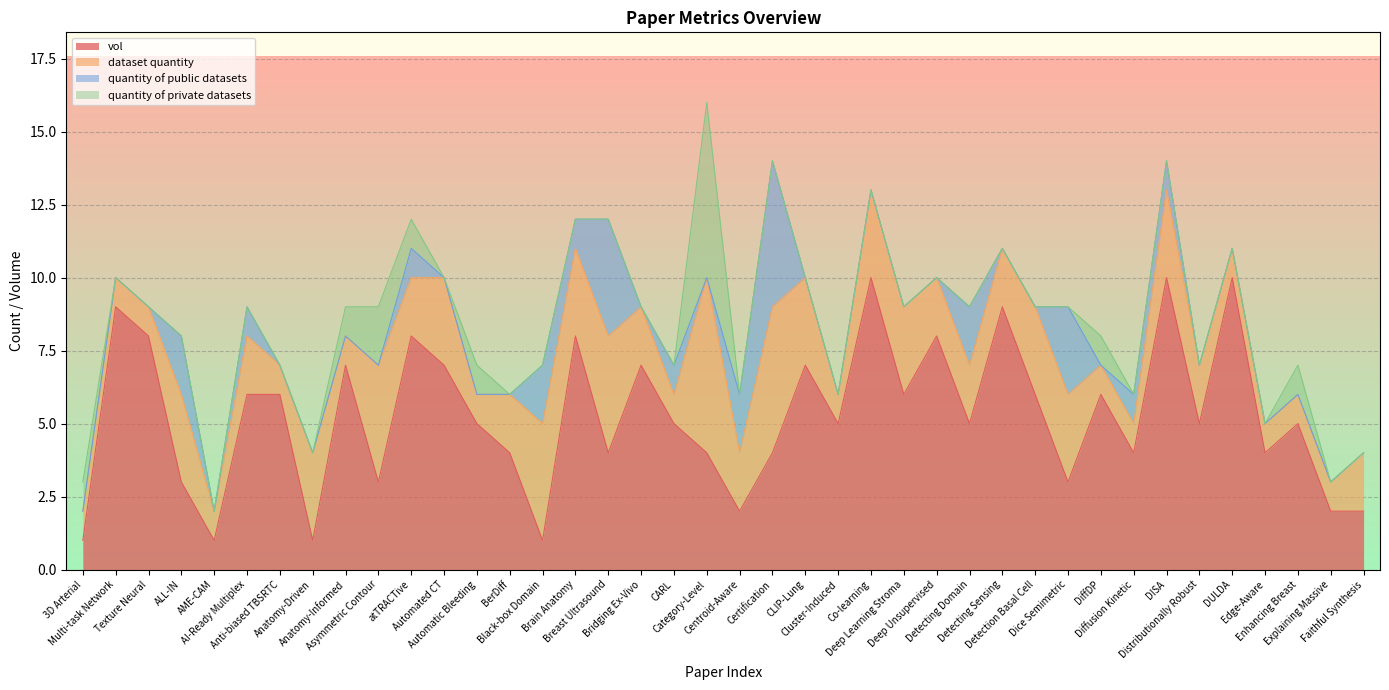

Reading left to right, what are all the values shown in this chart?

vol: 3D Arterial=1	Multi-task Network=9	Texture Neural=8	ALL-IN=3	AME-CAM=1	AI-Ready Multiplex=6	Anti-biased TBSRTC=6	Anatomy-Driven=1	Anatomy-Informed=7	Asymmetric Contour=3	atTRACTive=8	Automated CT=7	Automatic Bleeding=5	BerDiff=4	Black-box Domain=1	Brain Anatomy=8	Breast Ultrasound=4	Bridging Ex-Vivo=7	CARL=5	Category-Level=4	Centroid-Aware=2	Certification=4	CLIP-Lung=7	Cluster-Induced=5	Co-learning=10	Deep Learning Stroma=6	Deep Unsupervised=8	Detecting Domain=5	Detecting Sensing=9	Detection Basal Cell=6	Dice Semimetric=3	DiffDP=6	Diffusion Kinetic=4	DISA=10	Distributionally Robust=5	DULDA=10	Edge-Aware=4	Enhancing Breast=5	Explaining Massive=2	Faithful Synthesis=2
dataset quantity: 3D Arterial=1	Multi-task Network=1	Texture Neural=1	ALL-IN=3	AME-CAM=1	AI-Ready Multiplex=2	Anti-biased TBSRTC=1	Anatomy-Driven=3	Anatomy-Informed=1	Asymmetric Contour=4	atTRACTive=2	Automated CT=3	Automatic Bleeding=1	BerDiff=2	Black-box Domain=4	Brain Anatomy=3	Breast Ultrasound=4	Bridging Ex-Vivo=2	CARL=1	Category-Level=6	Centroid-Aware=2	Certification=5	CLIP-Lung=3	Cluster-Induced=1	Co-learning=3	Deep Learning Stroma=3	Deep Unsupervised=2	Detecting Domain=2	Detecting Sensing=2	Detection Basal Cell=3	Dice Semimetric=3	DiffDP=1	Diffusion Kinetic=1	DISA=3	Distributionally Robust=2	DULDA=1	Edge-Aware=1	Enhancing Breast=1	Explaining Massive=1	Faithful Synthesis=2
quantity of public datasets: 3D Arterial=0	Multi-task Network=0	Texture Neural=0	ALL-IN=2	AME-CAM=0	AI-Ready Multiplex=1	Anti-biased TBSRTC=0	Anatomy-Driven=0	Anatomy-Informed=0	Asymmetric Contour=0	atTRACTive=1	Automated CT=0	Automatic Bleeding=0	BerDiff=0	Black-box Domain=2	Brain Anatomy=1	Breast Ultrasound=4	Bridging Ex-Vivo=0	CARL=1	Category-Level=0	Centroid-Aware=2	Certification=5	CLIP-Lung=0	Cluster-Induced=0	Co-learning=0	Deep Learning Stroma=0	Deep Unsupervised=0	Detecting Domain=2	Detecting Sensing=0	Detection Basal Cell=0	Dice Semimetric=3	DiffDP=0	Diffusion Kinetic=1	DISA=1	Distributionally Robust=0	DULDA=0	Edge-Aware=0	Enhancing Breast=0	Explaining Massive=0	Faithful Synthesis=0
quantity of private datasets: 3D Arterial=1	Multi-task Network=0	Texture Neural=0	ALL-IN=0	AME-CAM=0	AI-Ready Multiplex=0	Anti-biased TBSRTC=0	Anatomy-Driven=0	Anatomy-Informed=1	Asymmetric Contour=2	atTRACTive=1	Automated CT=0	Automatic Bleeding=1	BerDiff=0	Black-box Domain=0	Brain Anatomy=0	Breast Ultrasound=0	Bridging Ex-Vivo=0	CARL=0	Category-Level=6	Centroid-Aware=0	Certification=0	CLIP-Lung=0	Cluster-Induced=0	Co-learning=0	Deep Learning Stroma=0	Deep Unsupervised=0	Detecting Domain=0	Detecting Sensing=0	Detection Basal Cell=0	Dice Semimetric=0	DiffDP=1	Diffusion Kinetic=0	DISA=0	Distributionally Robust=0	DULDA=0	Edge-Aware=0	Enhancing Breast=1	Explaining Massive=0	Faithful Synthesis=0